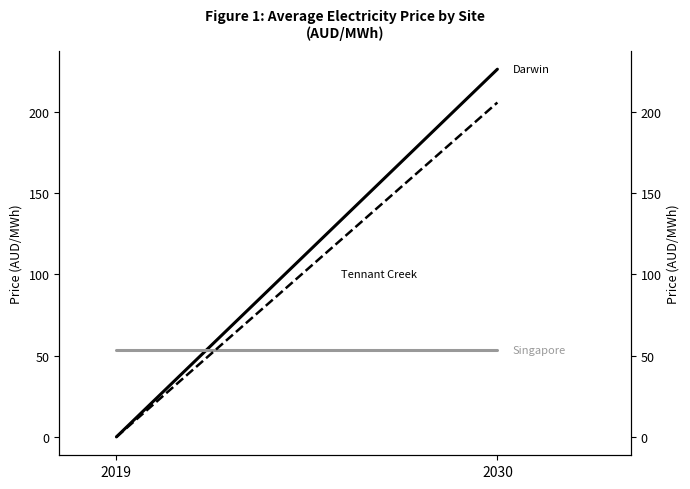

Between 2030 and 2019, which is larger?

2030